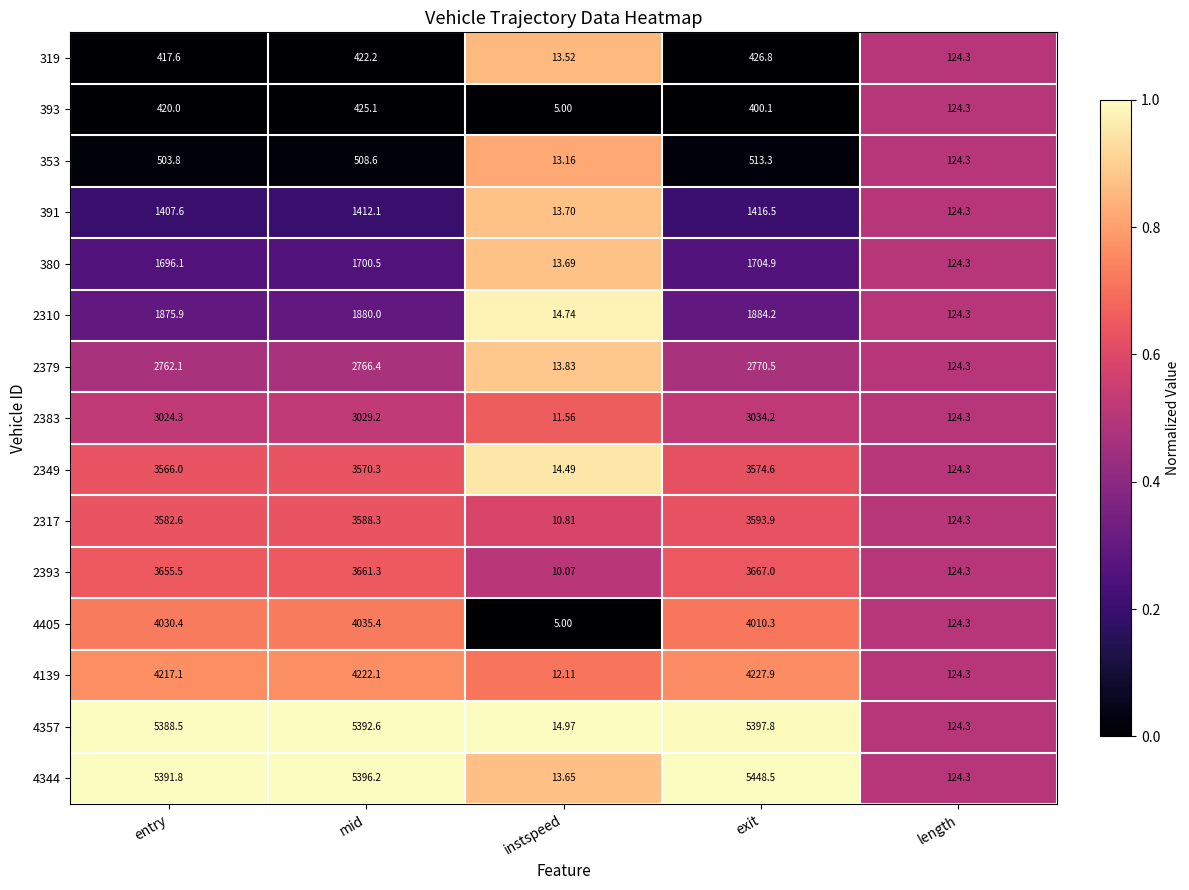

At which category does the chart reach its peak across all series?

exit